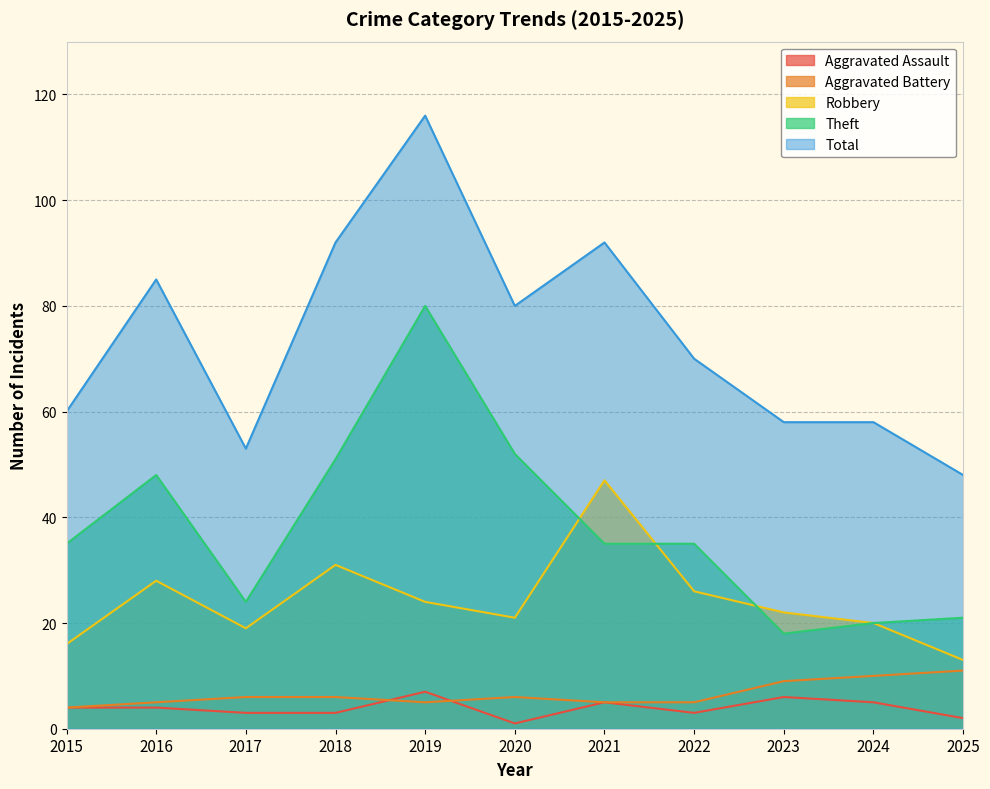

How many data points in Aggravated Battery are less than 6?

5